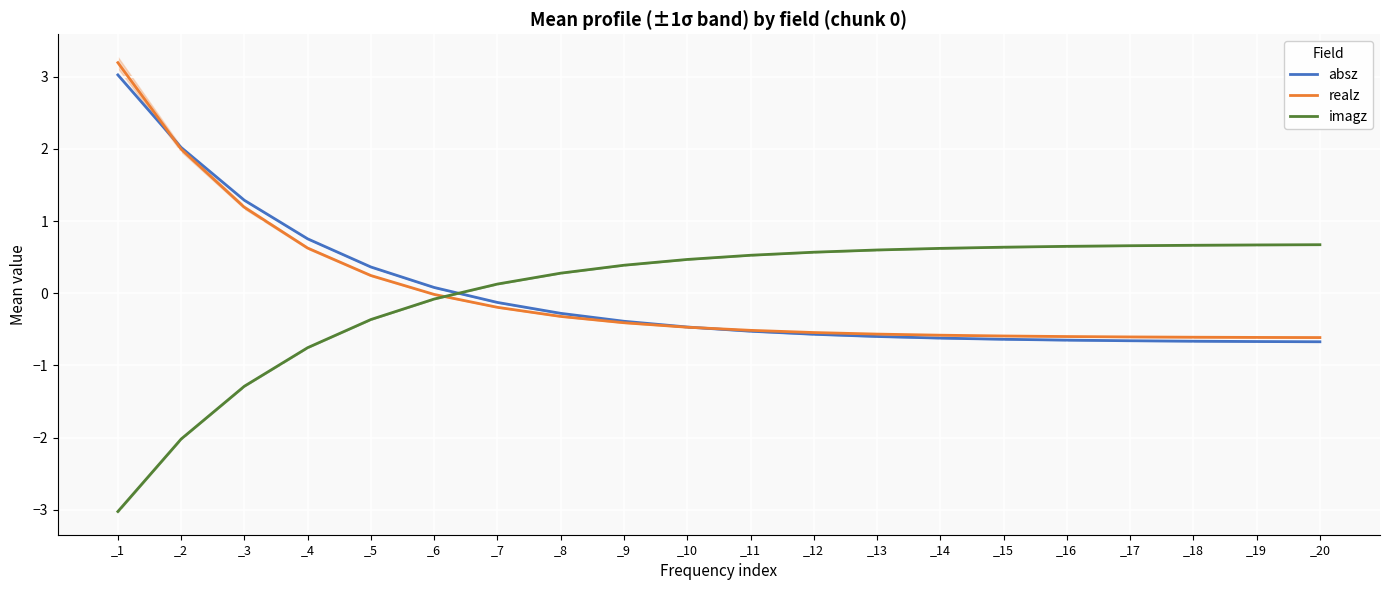

What is the lowest value of the realz series?

-0.6